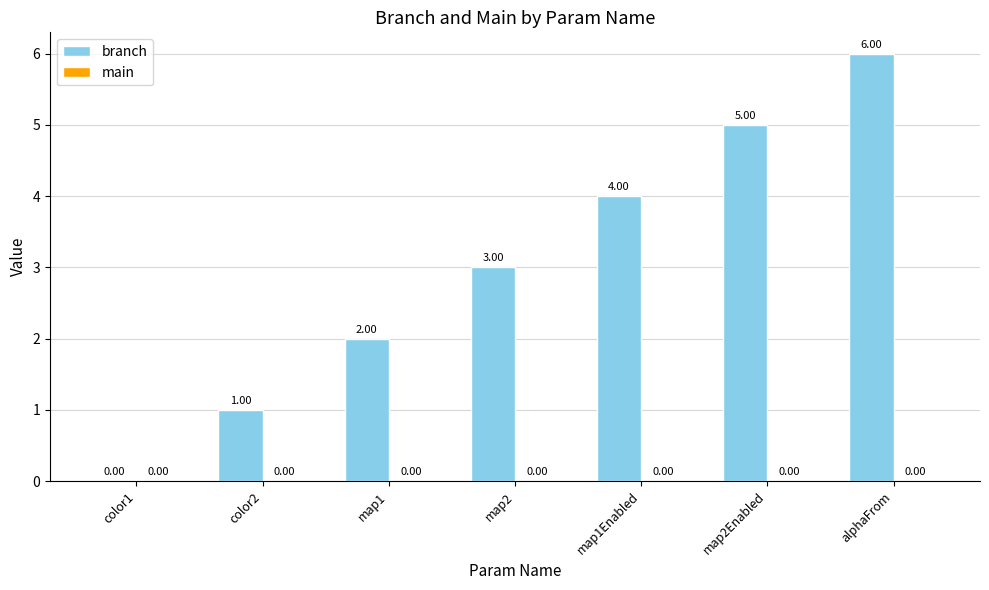

How many categories are shown in the chart?

7